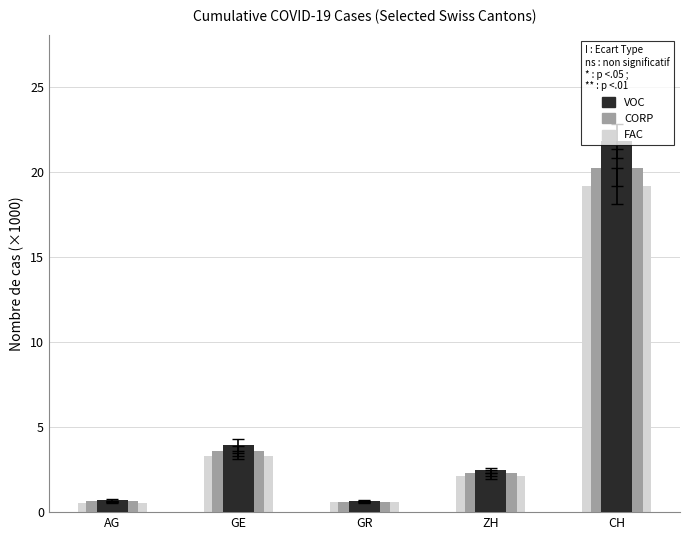

What is the difference between the CORP values at AG and CH?

19.6